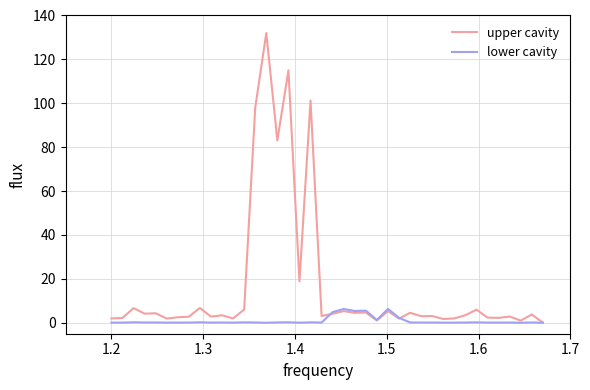

Which series has the widest spread of values?

upper cavity